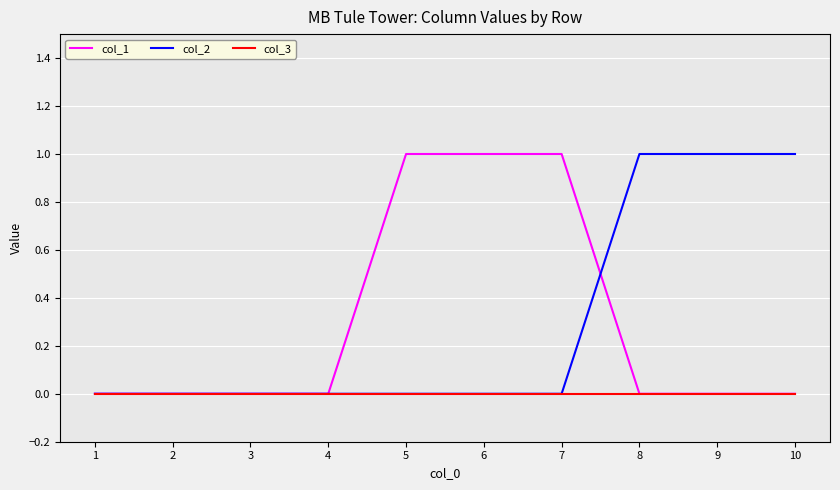

The col_1 series shows 0 at 10. True or false?

True